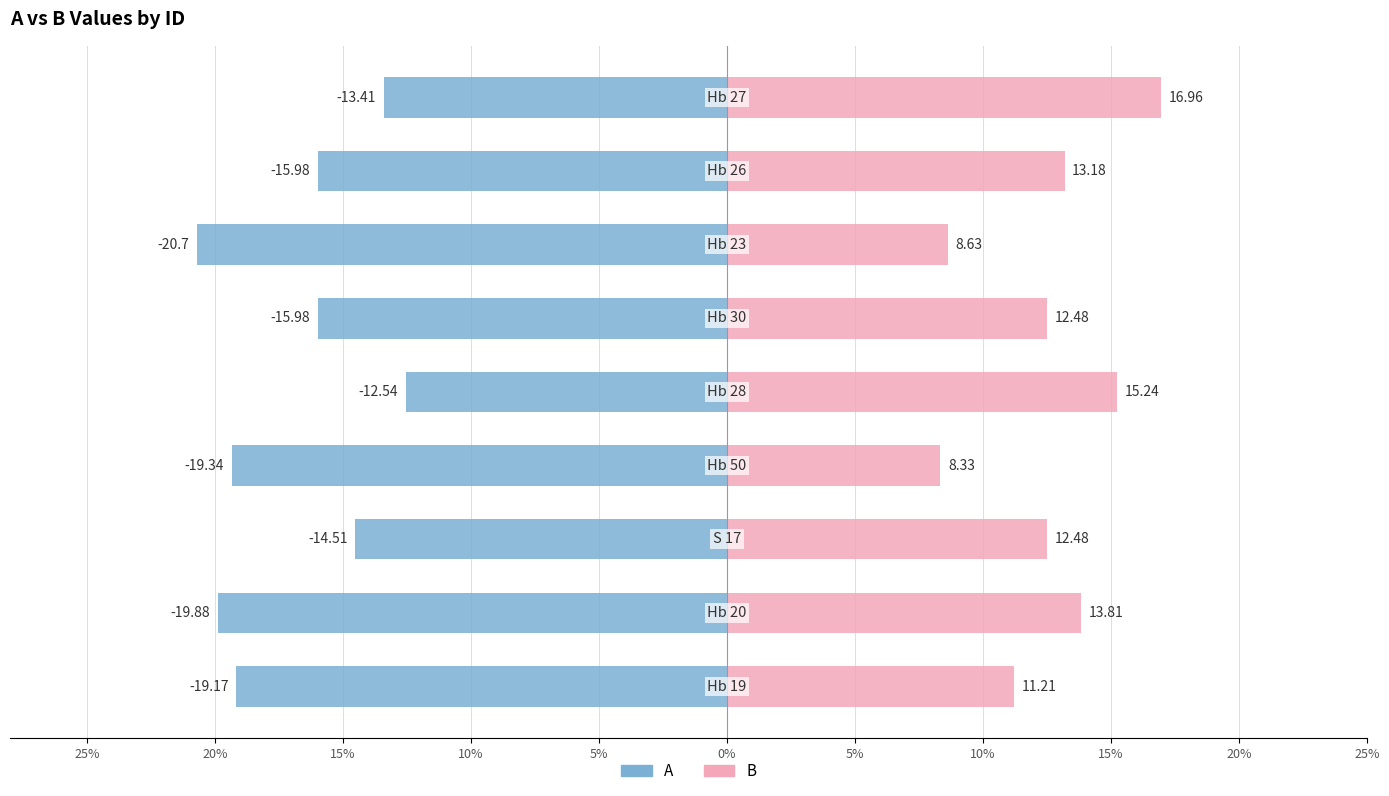

Which series has the largest total across all categories?

B